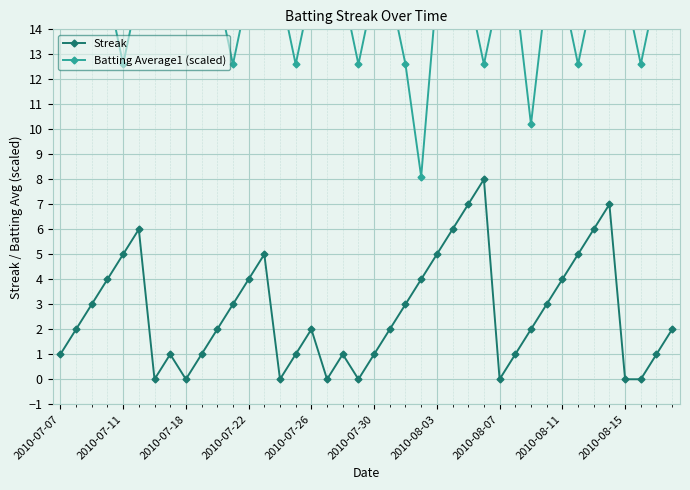

True or false: Streak has more than 1 interior local peaks.

True